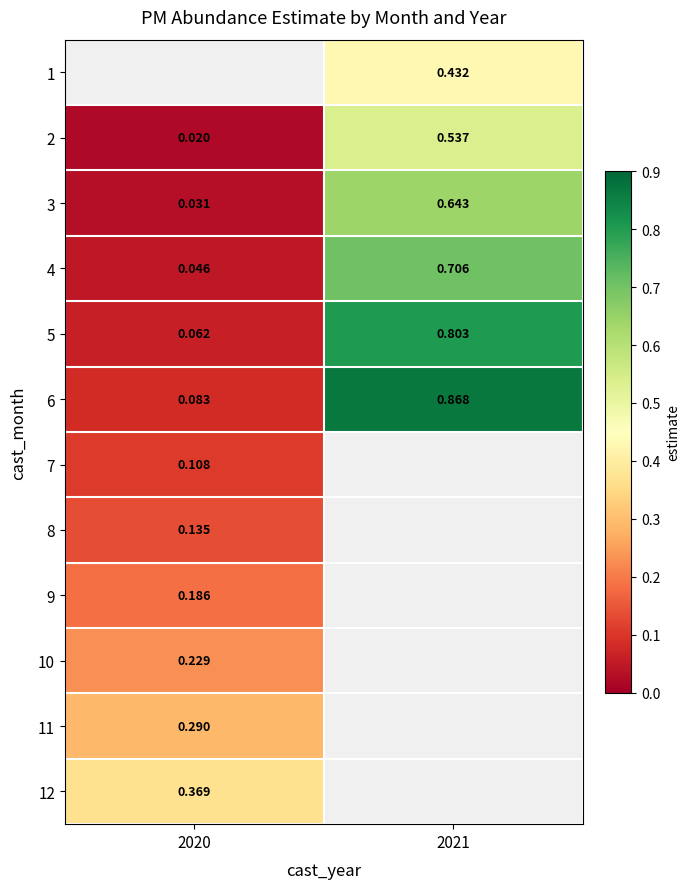

Is the value of 10 at 2020 greater than the value of 3 at 2020?

Yes